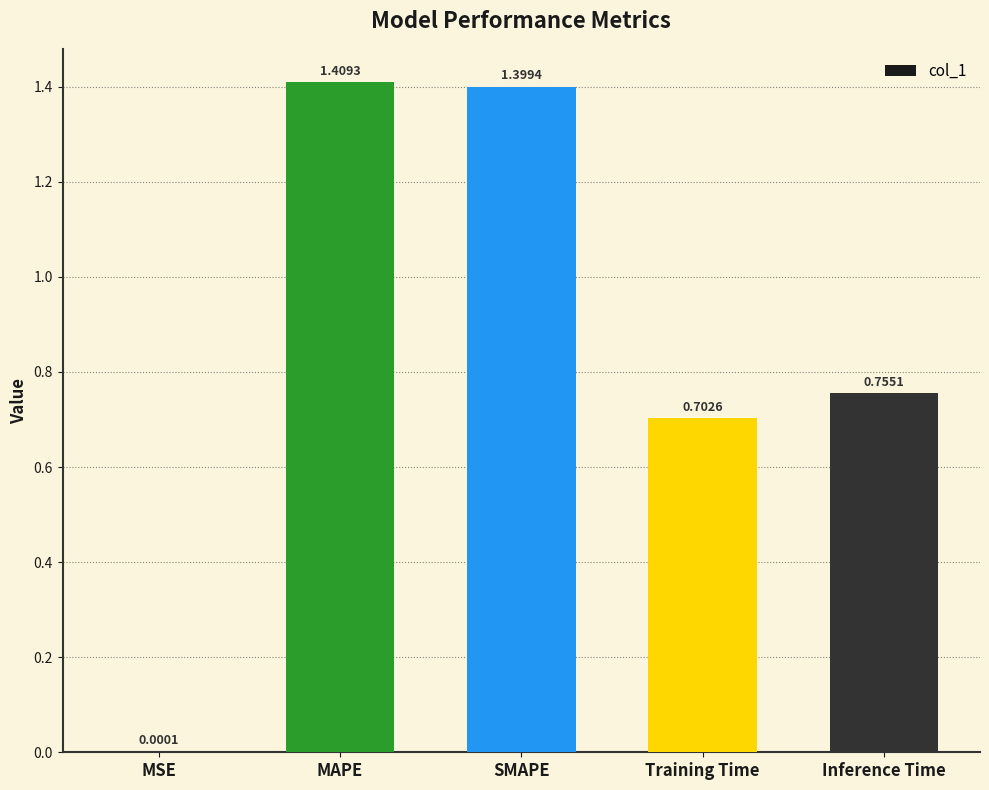

What is the sum of all values?

4.3